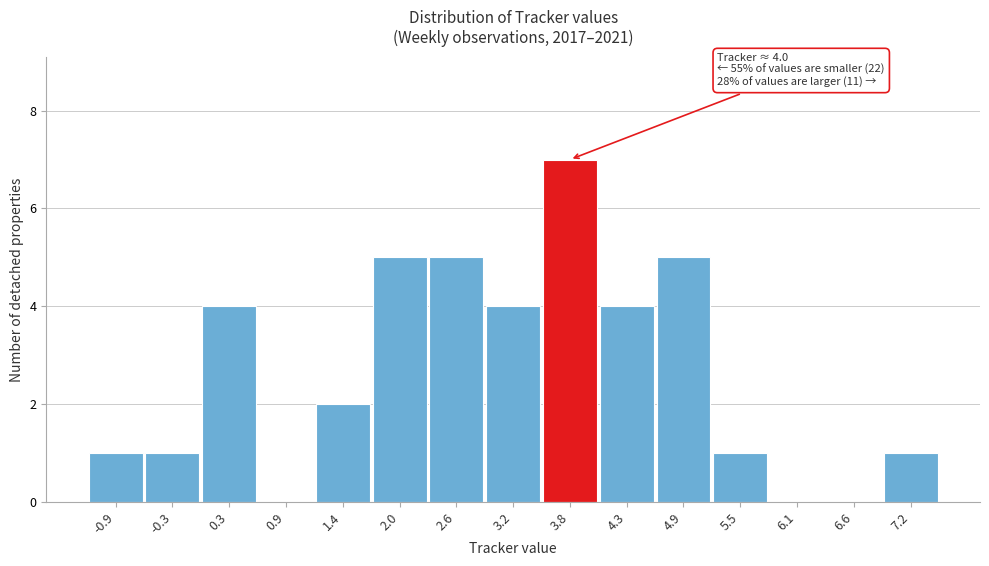

Reading right to left, list all the values displayed in this chart.

7.2=1	6.6=0	6.1=0	5.5=1	4.9=5	4.3=4	3.8=7	3.2=4	2.6=5	2.0=5	1.4=2	0.9=0	0.3=4	-0.3=1	-0.9=1